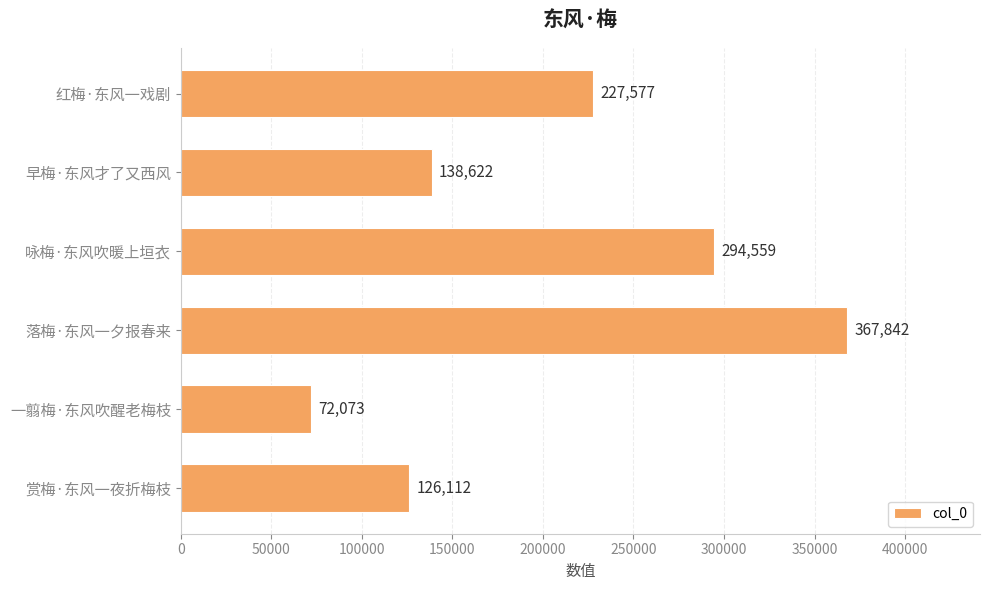

Between 落梅·东风一夕报春来 and 红梅·东风一戏剧, which is larger?

落梅·东风一夕报春来